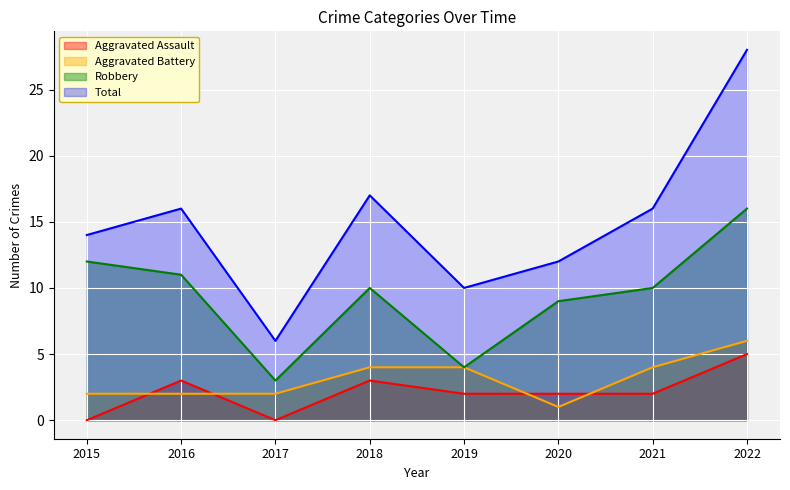

What are all the series names shown in the legend?

Aggravated Assault, Aggravated Battery, Robbery, Total